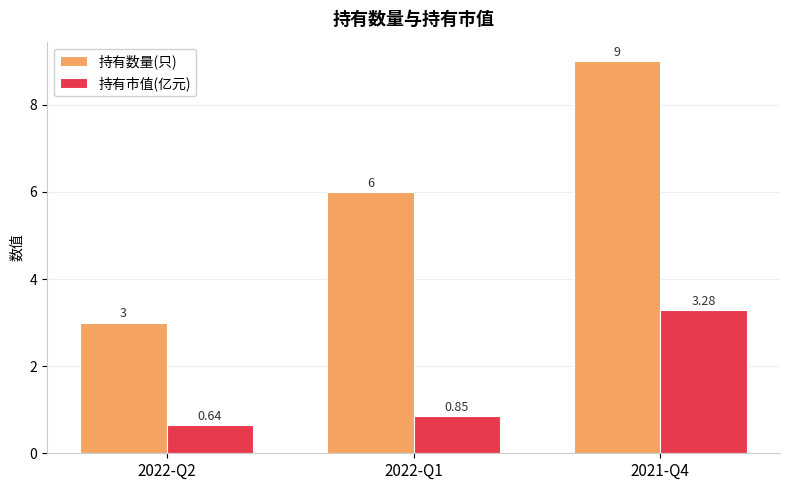

List the series in order of their peak value, highest first.

持有数量(只), 持有市值(亿元)